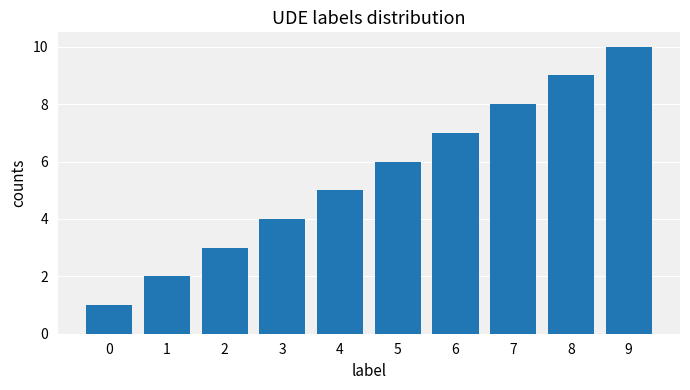

Does the chart contain stacked bars?

No